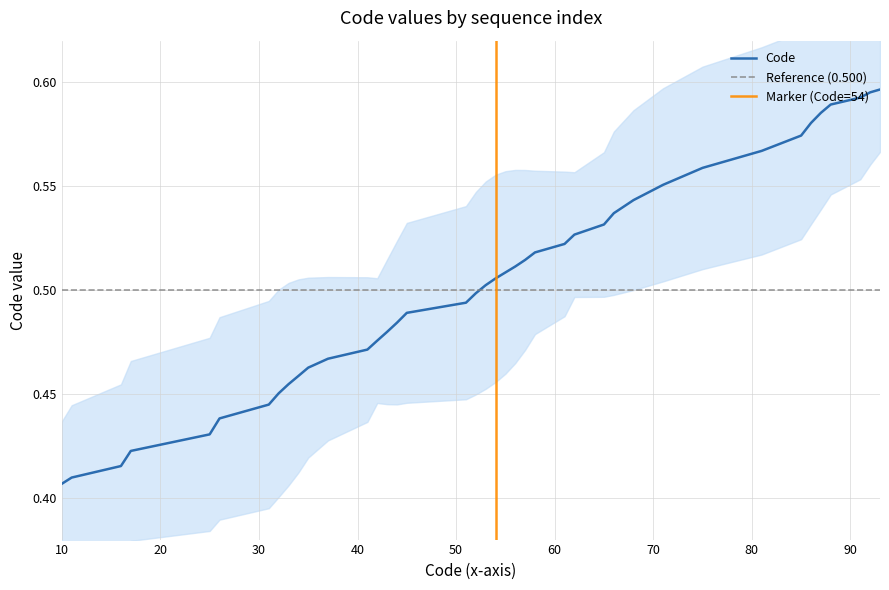

Which label corresponds to the largest value in the chart?

93